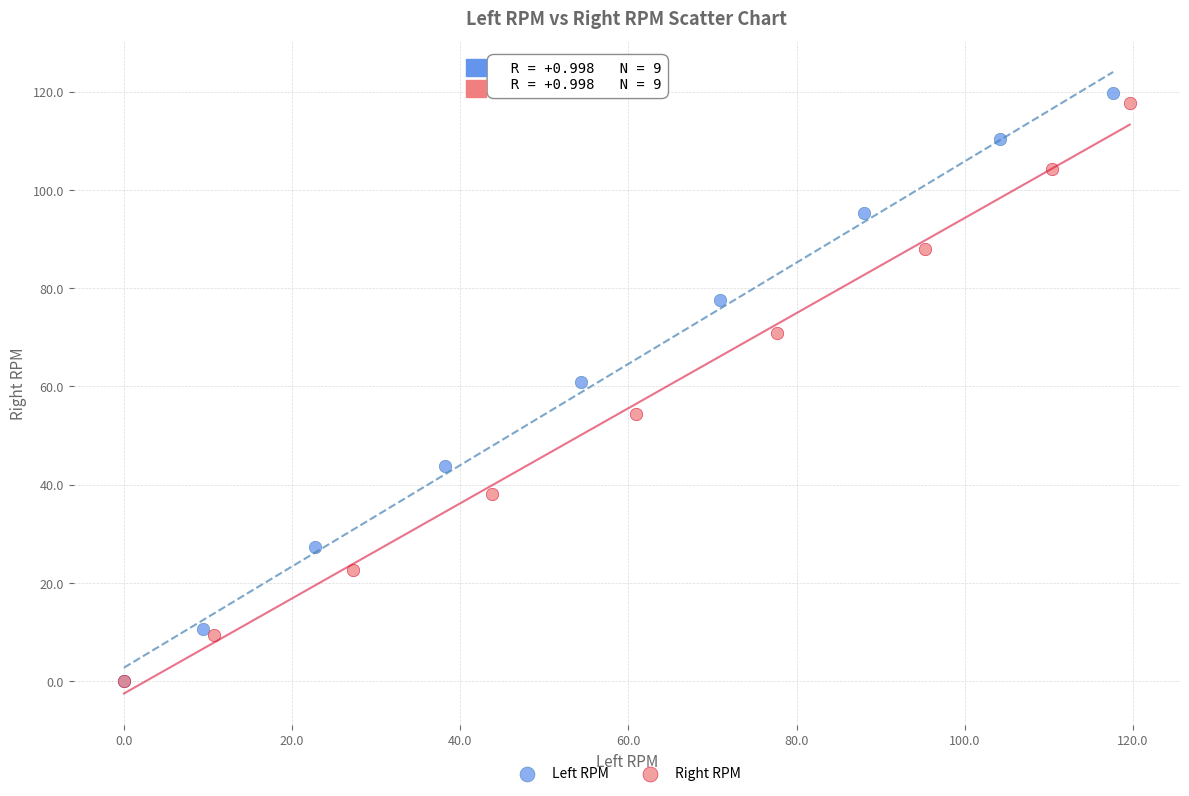

Which series has the widest spread of Y values?

Left RPM